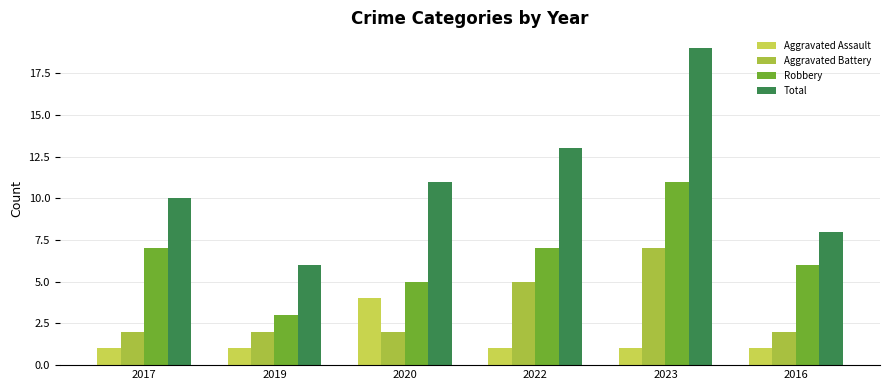

Read the Aggravated Assault value at 2023.

1